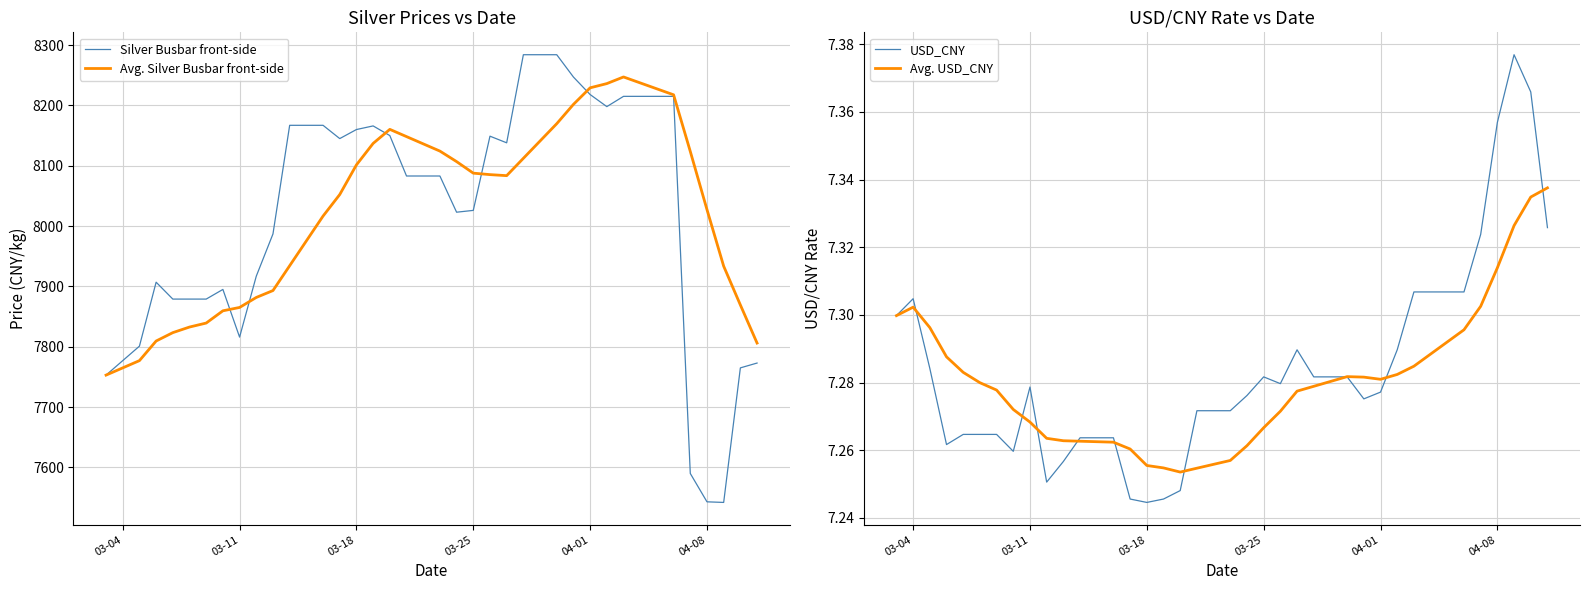

How many lines are shown in the chart?

4